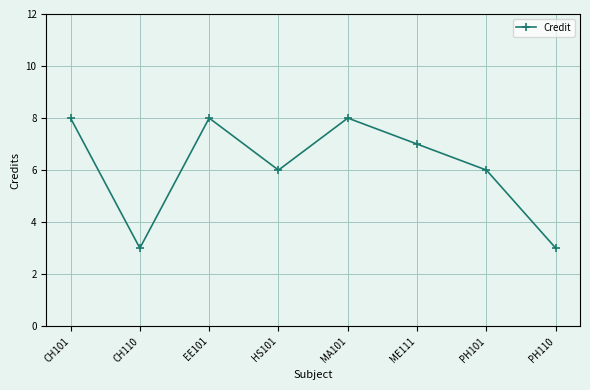

Count the number of categories in the chart.

8